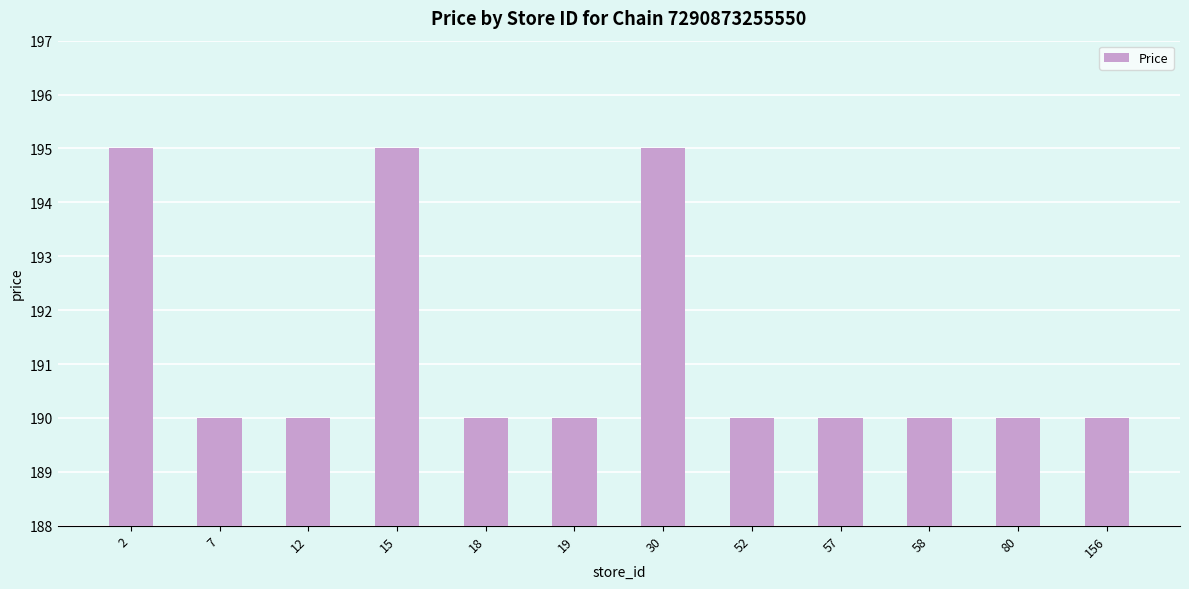

How many values are between 190 and 195?

12